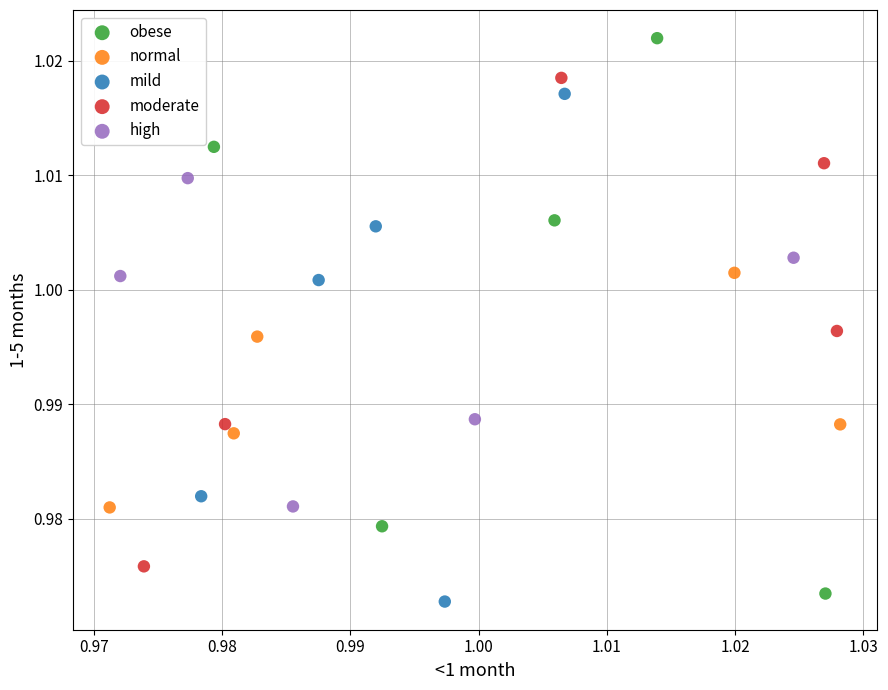

Which series reaches the maximum Y coordinate?

obese